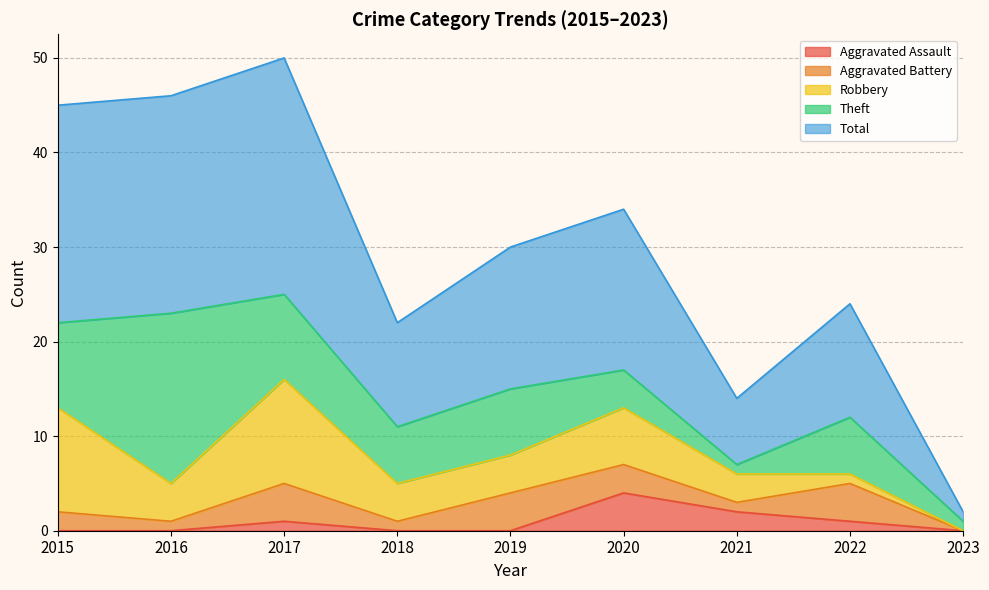

In Total, how many points are higher than both neighbors (excluding endpoints)?

3